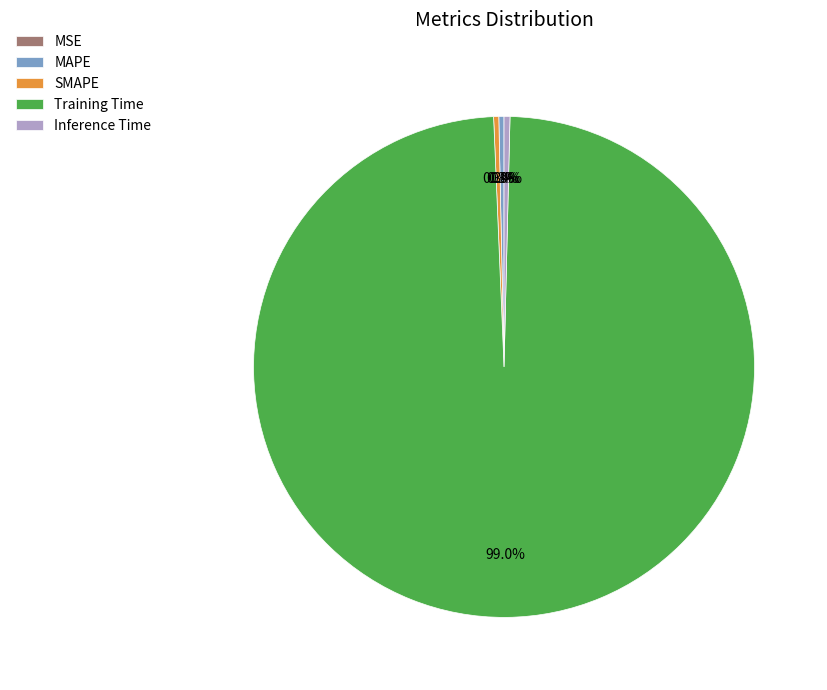

Does MAPE represent more than half of the total?

No